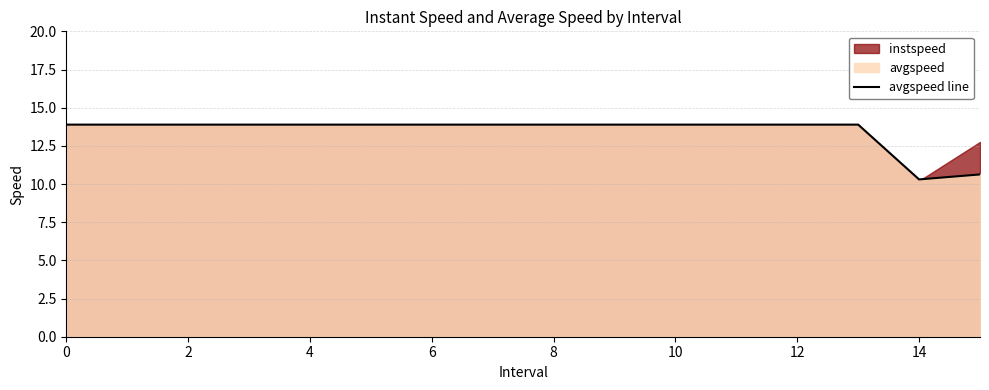

Between 10 and 16, which is larger?

10